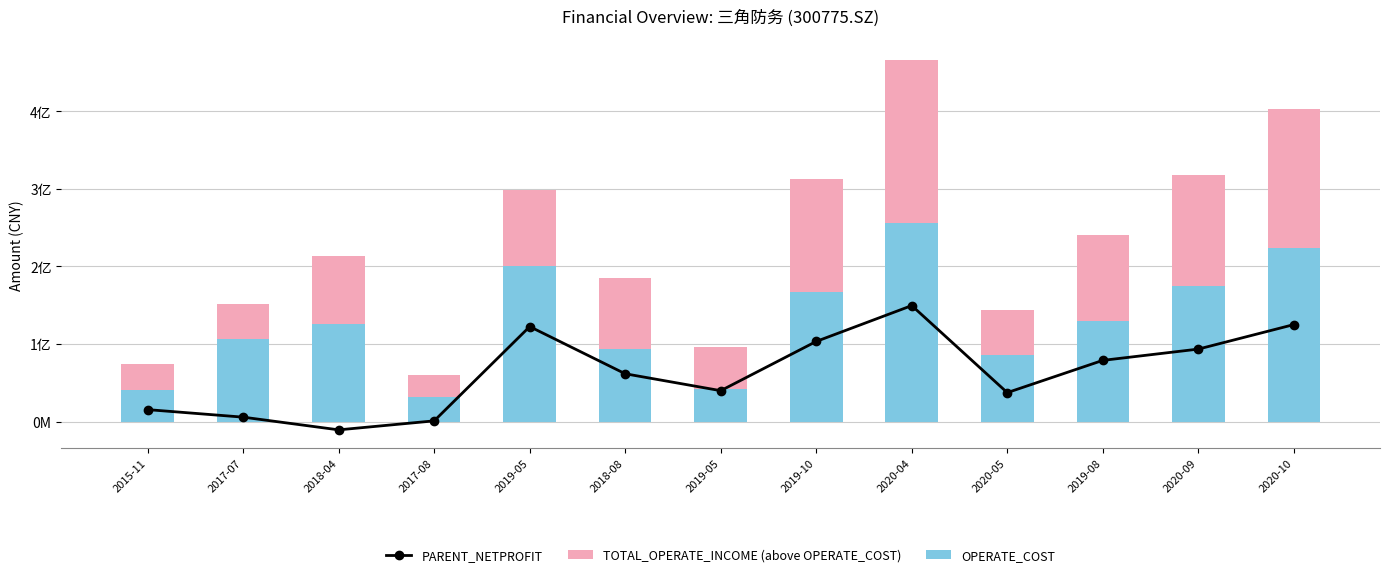

Which category has the lowest value in the OPERATE_COST series?

2017-08